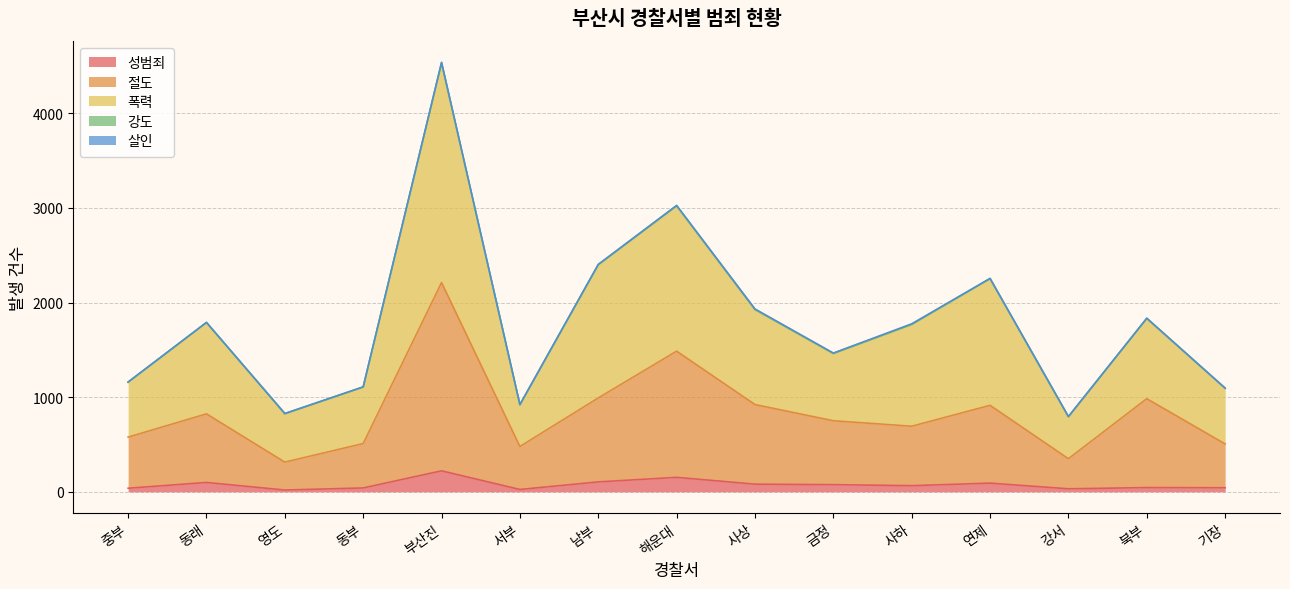

What is the sum of the 성범죄 values at 사상 and 중부?

119